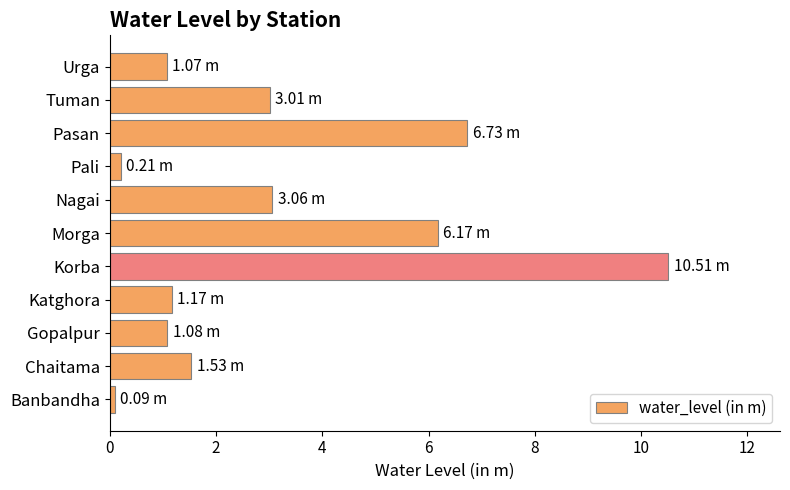

What is the difference between the maximum and minimum values?

10.4